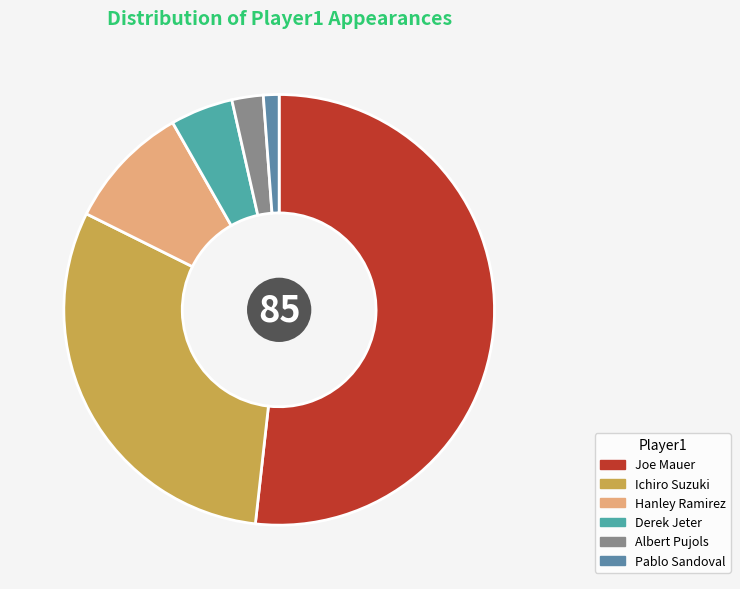

What percentage is the Derek Jeter slice, to the nearest percent?

5%